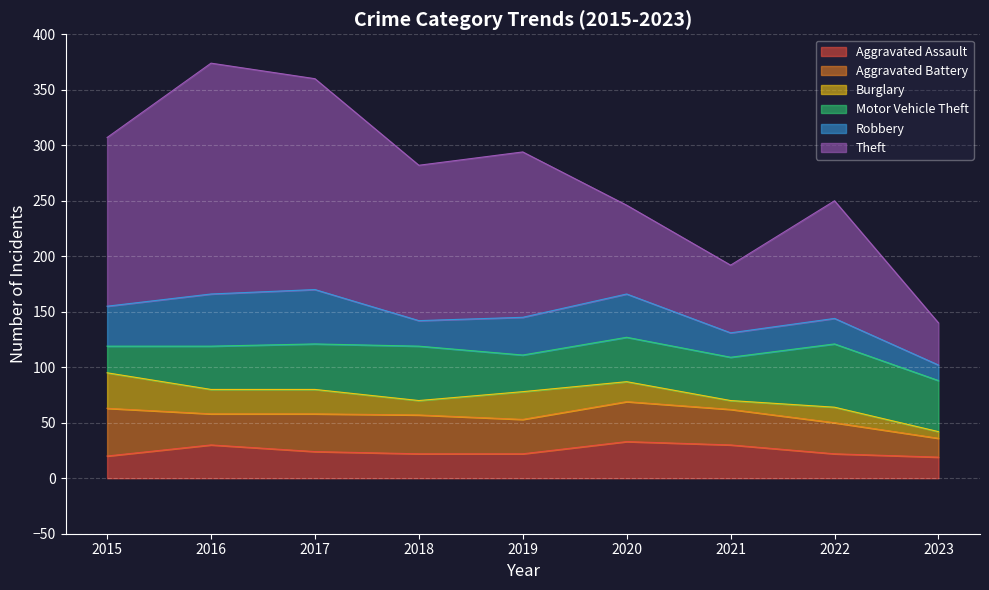

Is it true that Robbery equals 35 at 2022?

False